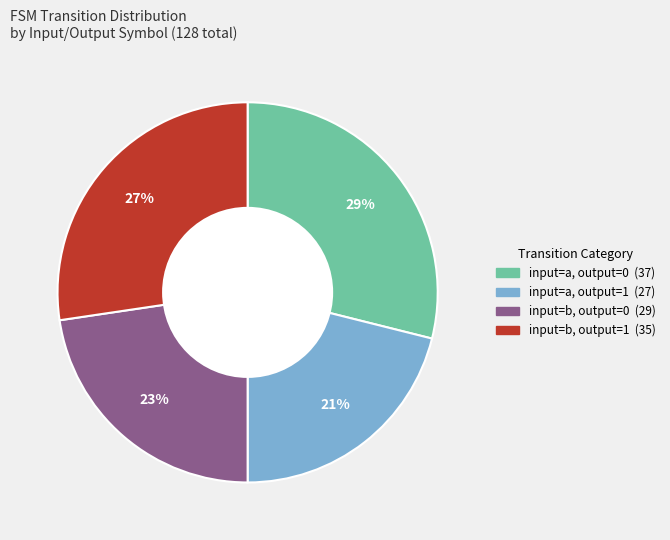

Is there a majority slice in this chart?

No